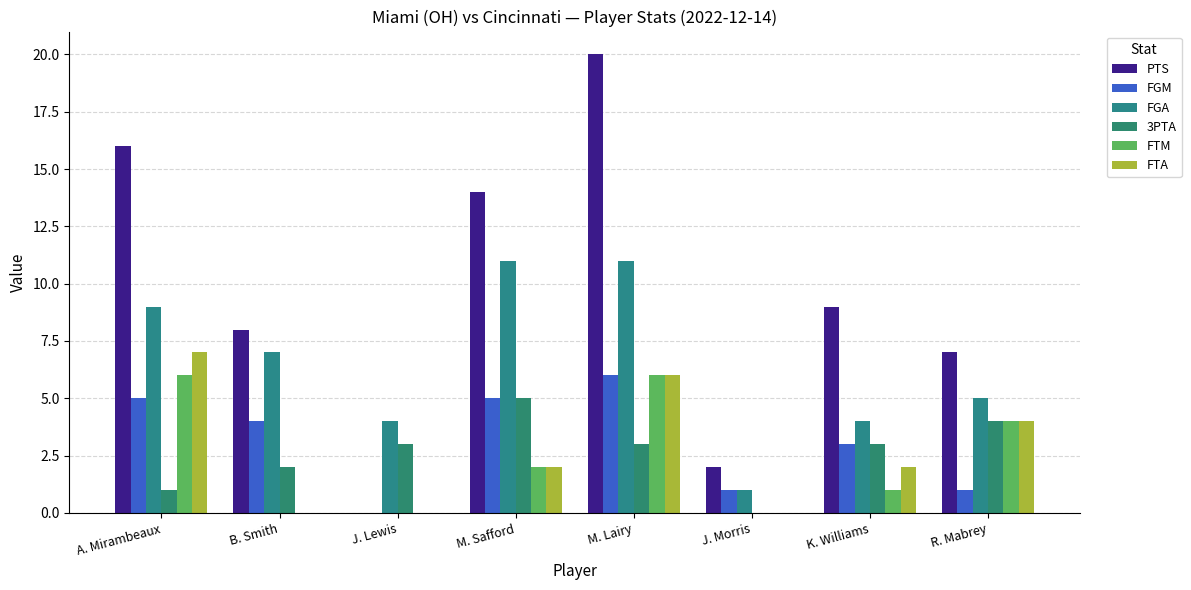

What is the average value of the PTS series?

10